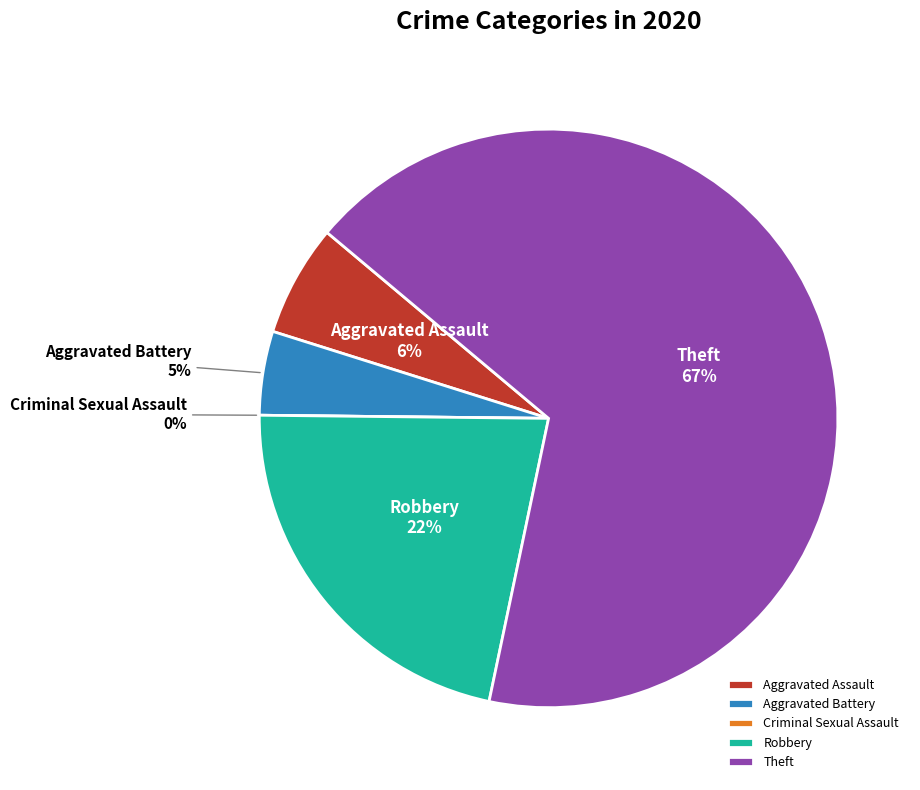

Is it true that Robbery is 37% of the pie?

False